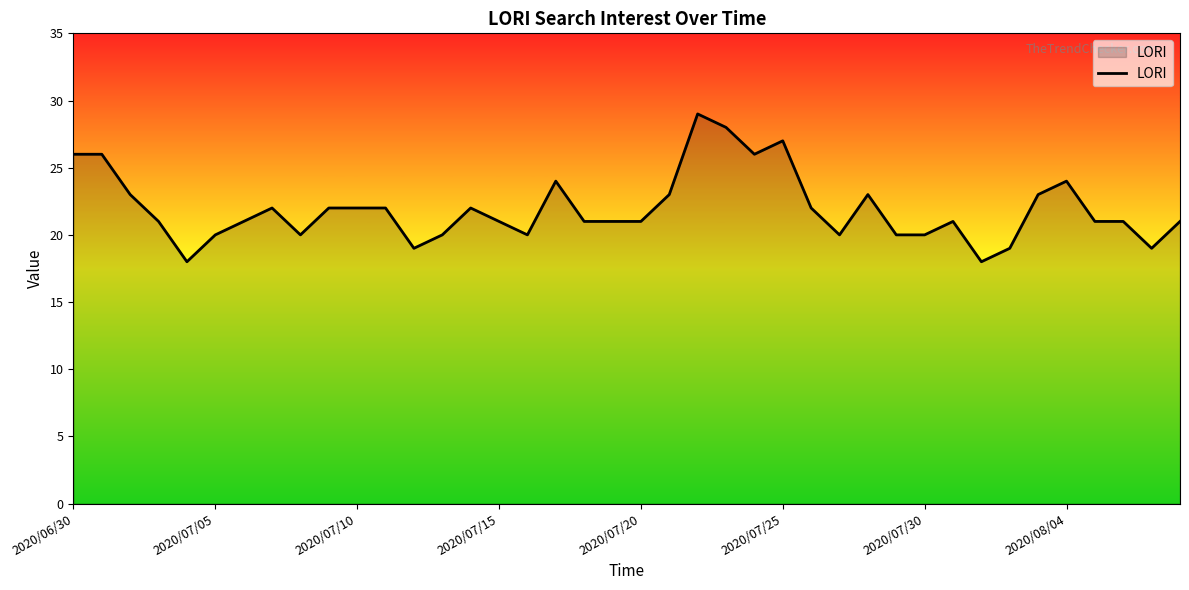

What is the difference between the maximum and minimum values?

11